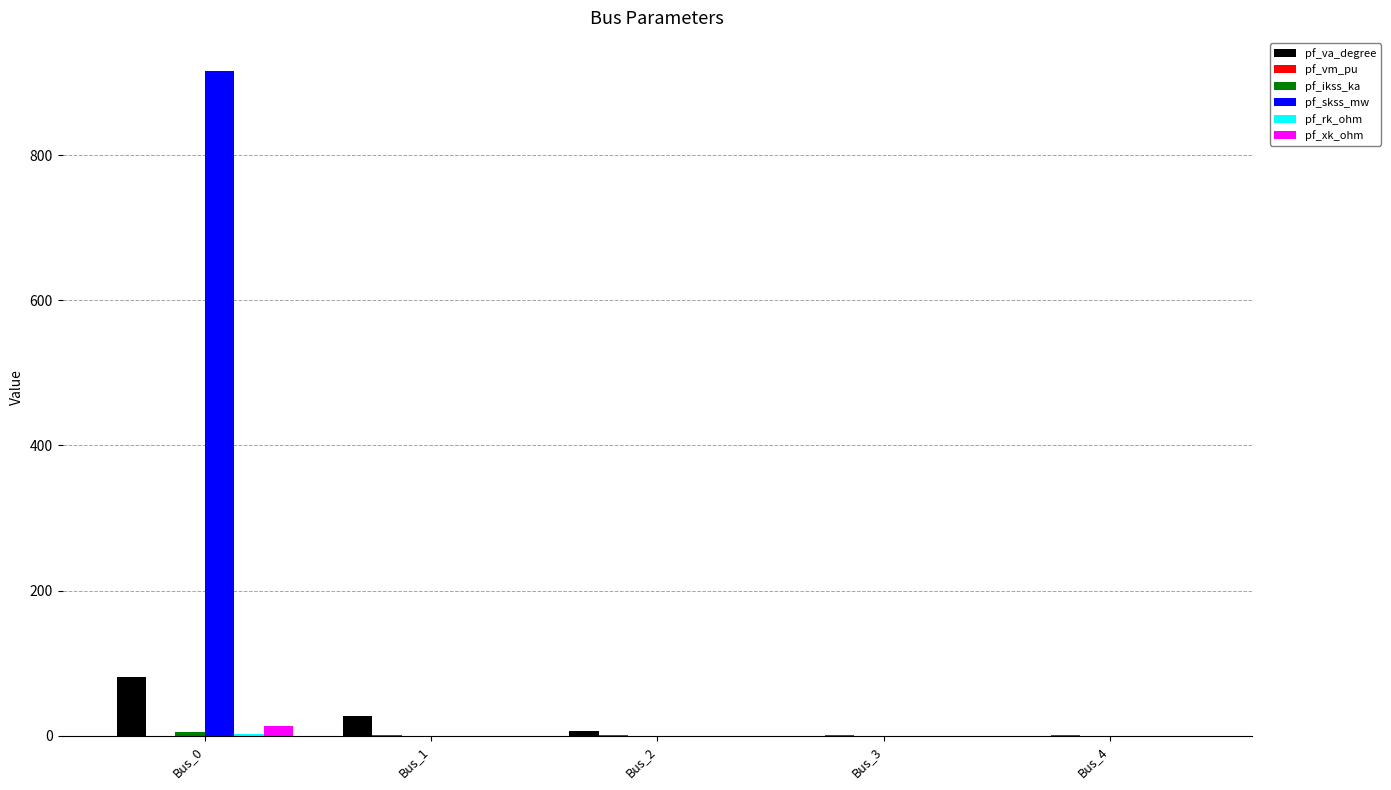

True or false: pf_skss_mw has a value of 0.0 at Bus_3.

True